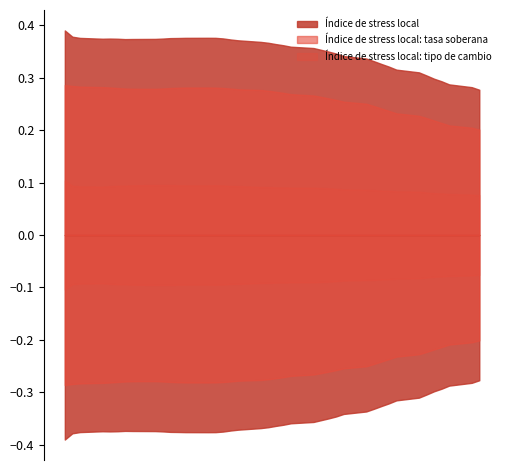

What are all the series names shown in the legend?

stress_local, tasa_soberana, tipo_cambio